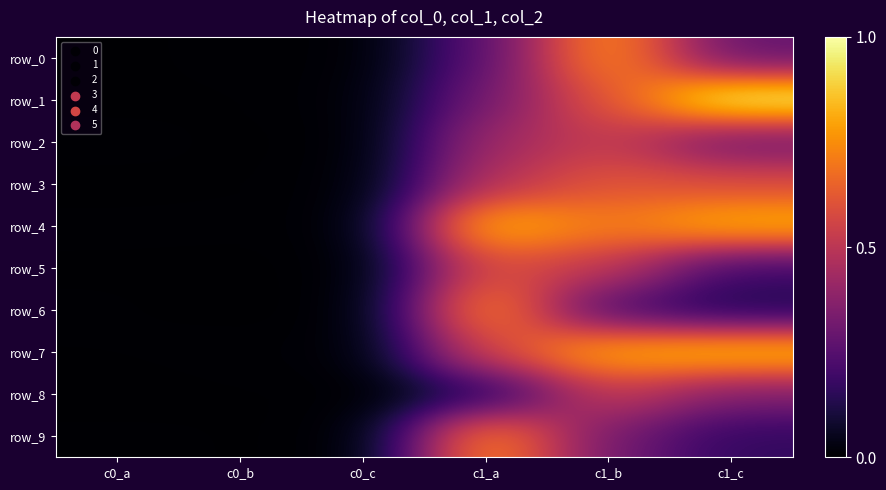

What is the total value across all series at c1_a?

5.2